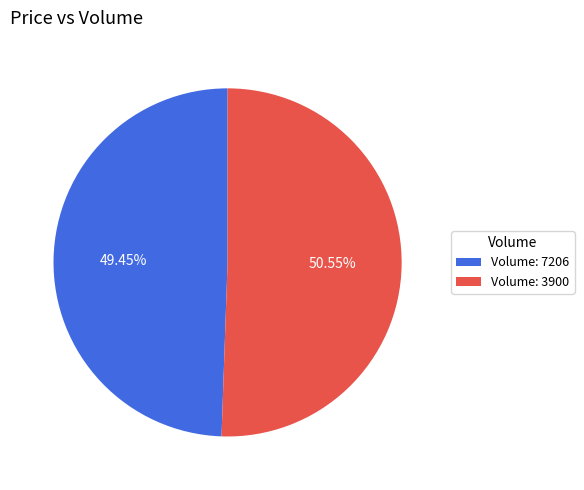

How many segments does this pie chart have?

2